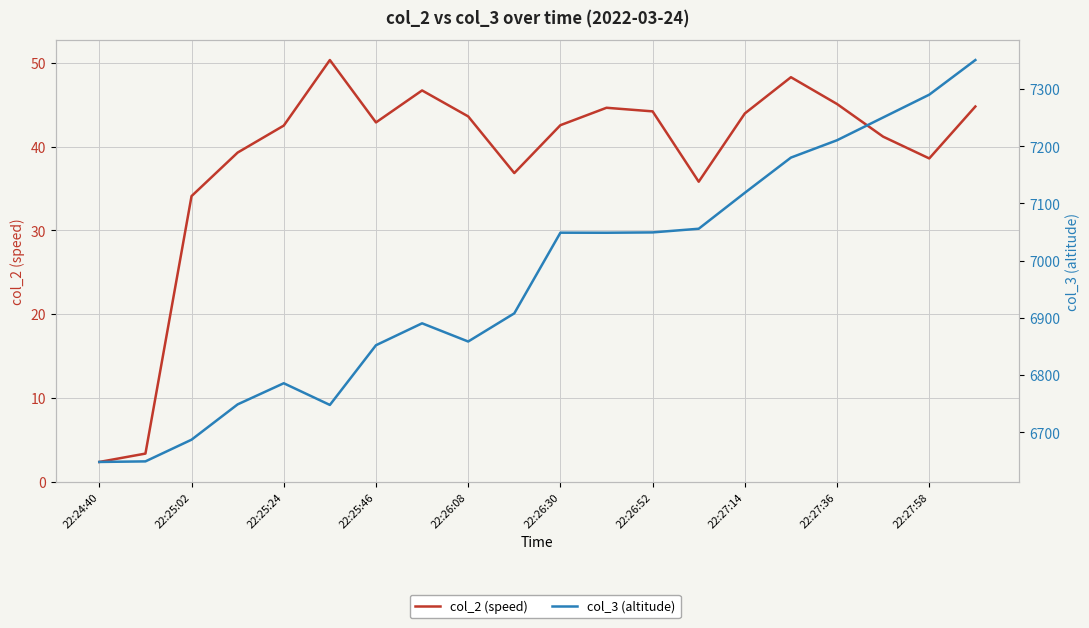

What is the greatest value displayed?

7350.6